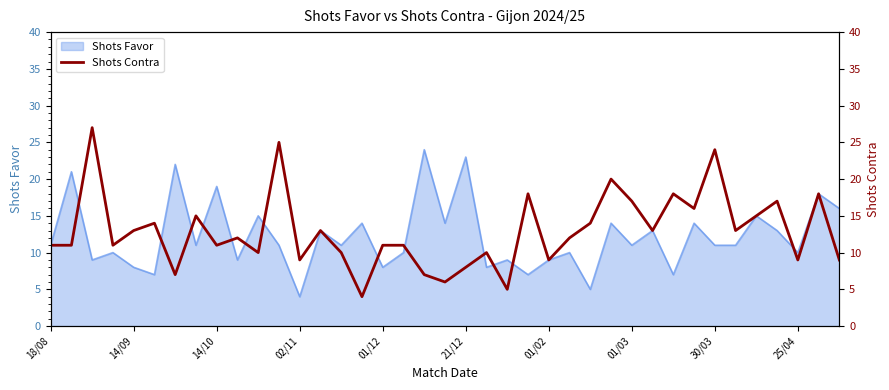

Reading left to right, extract all data points from this chart.

11	11	27	11	13	14	7	15	11	12	10	25	9	13	10	4	11	11	7	6	8	10	5	18	9	12	14	20	17	13	18	16	24	13	15	17	9	18	9